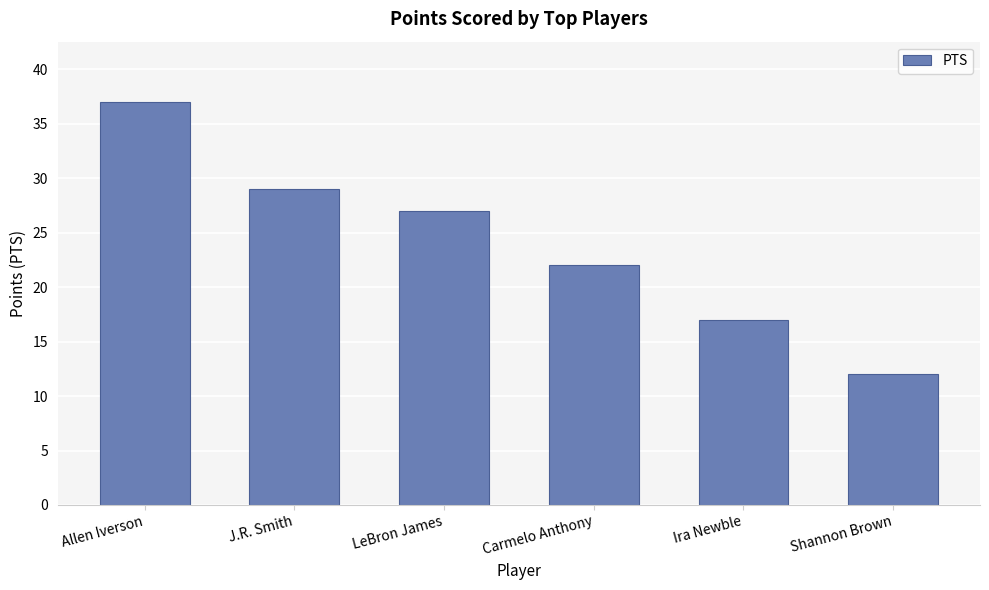

Rank the categories by value from lowest to highest.

Shannon Brown, Ira Newble, Carmelo Anthony, LeBron James, J.R. Smith, Allen Iverson